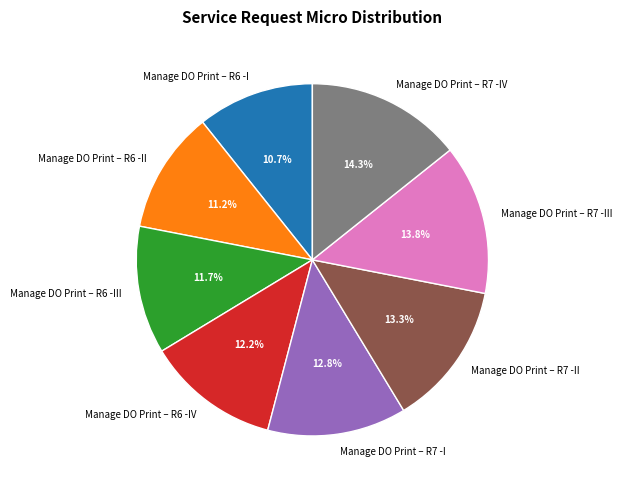

Which category has the smallest portion of the pie?

Manage DO Print – R6 -I